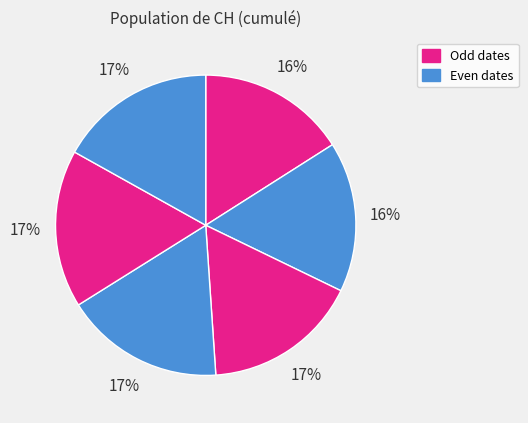

How many slices are in this pie chart?

6